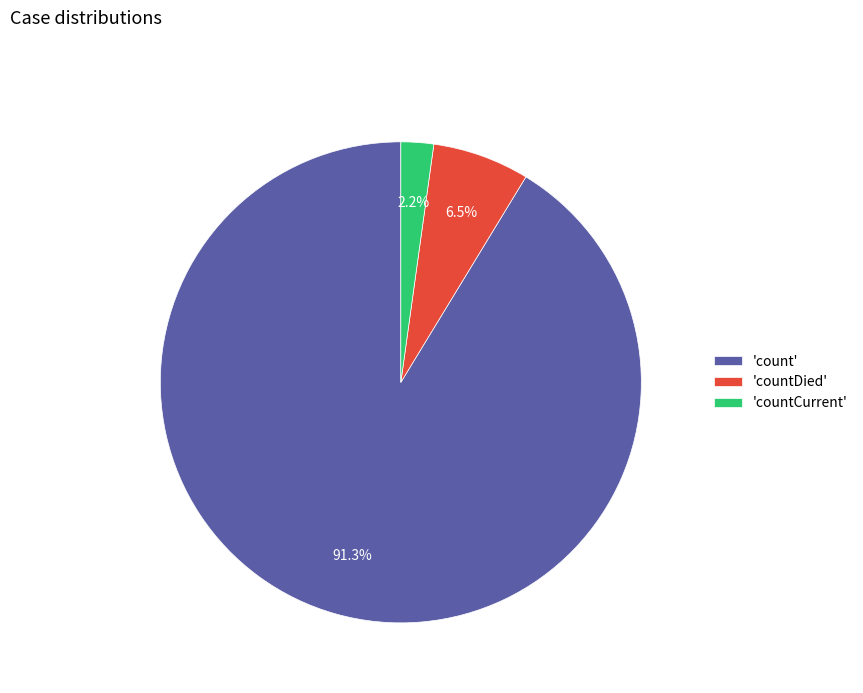

Which category has the biggest portion of the pie?

'count'